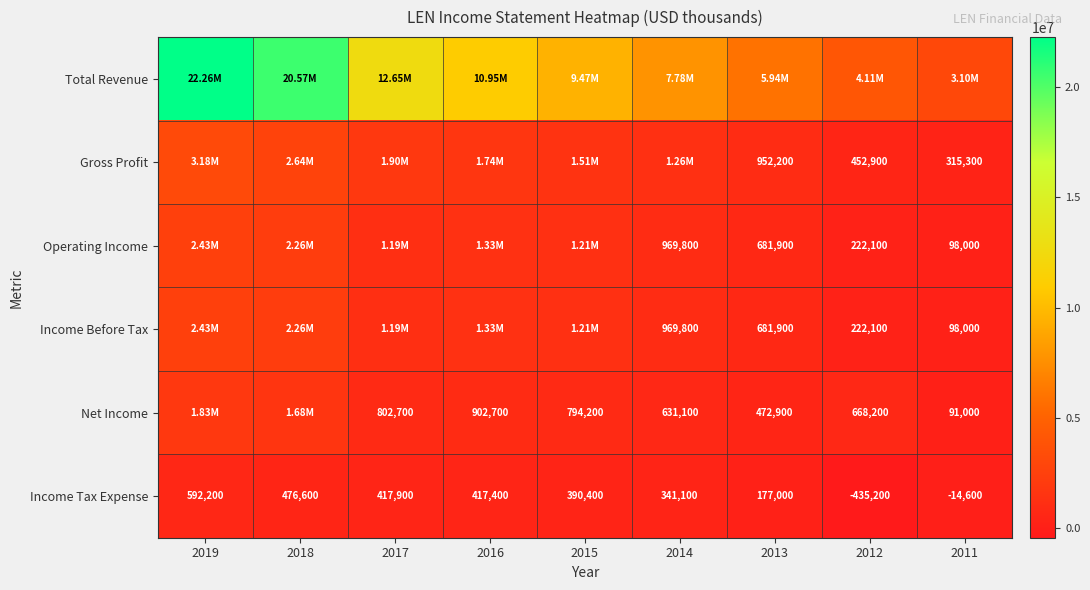

What is the sum of the Operating Income values at 2013 and 2012?

904000